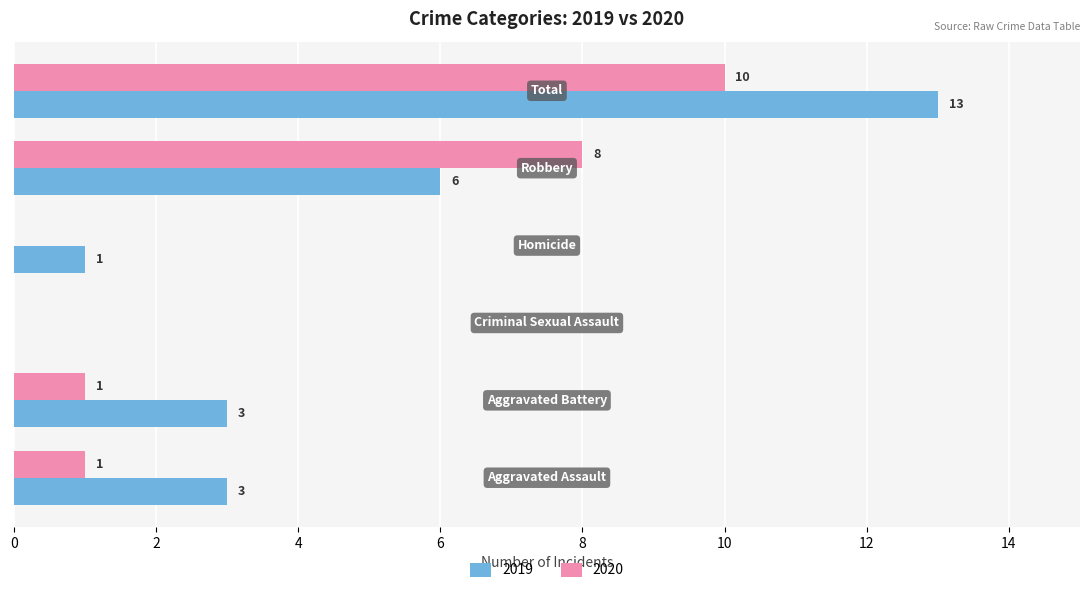

Count the number of data series in this chart.

2